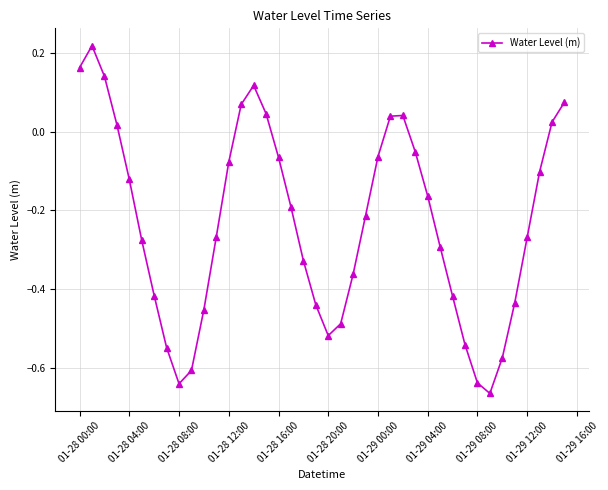

How many interior local peaks (higher than both neighbors) does the data have?

3